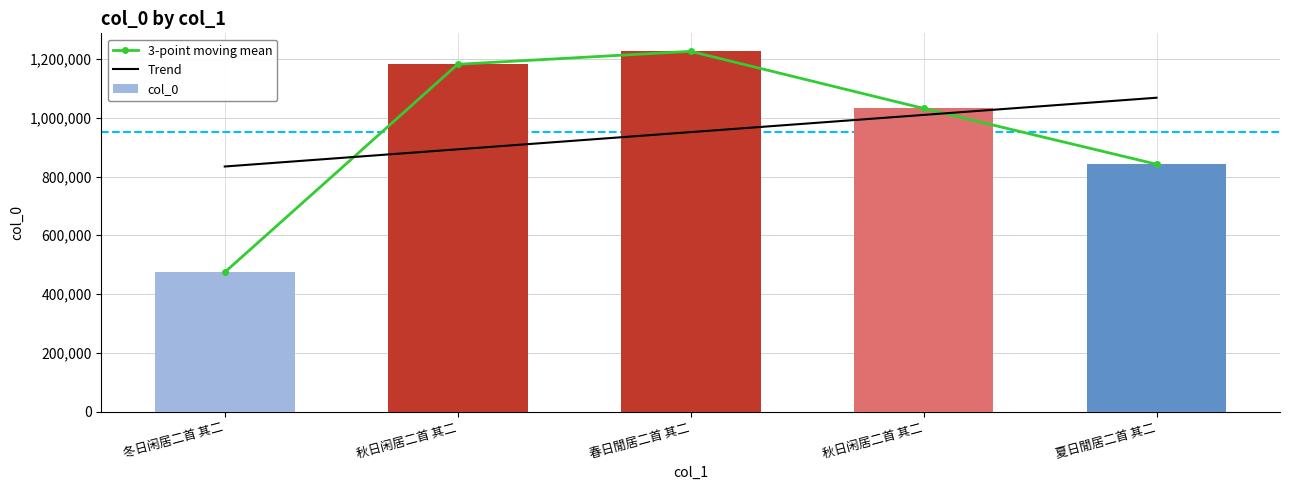

What is the minimum value for Trend?

834094.2